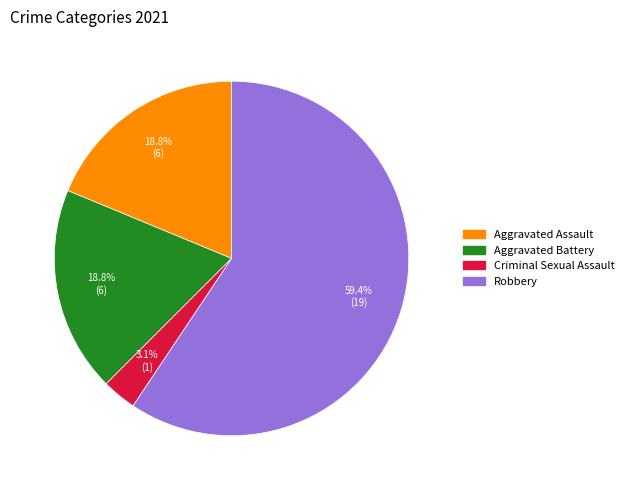

To the nearest percent, what is the difference between the largest and smallest slice percentages?

56%